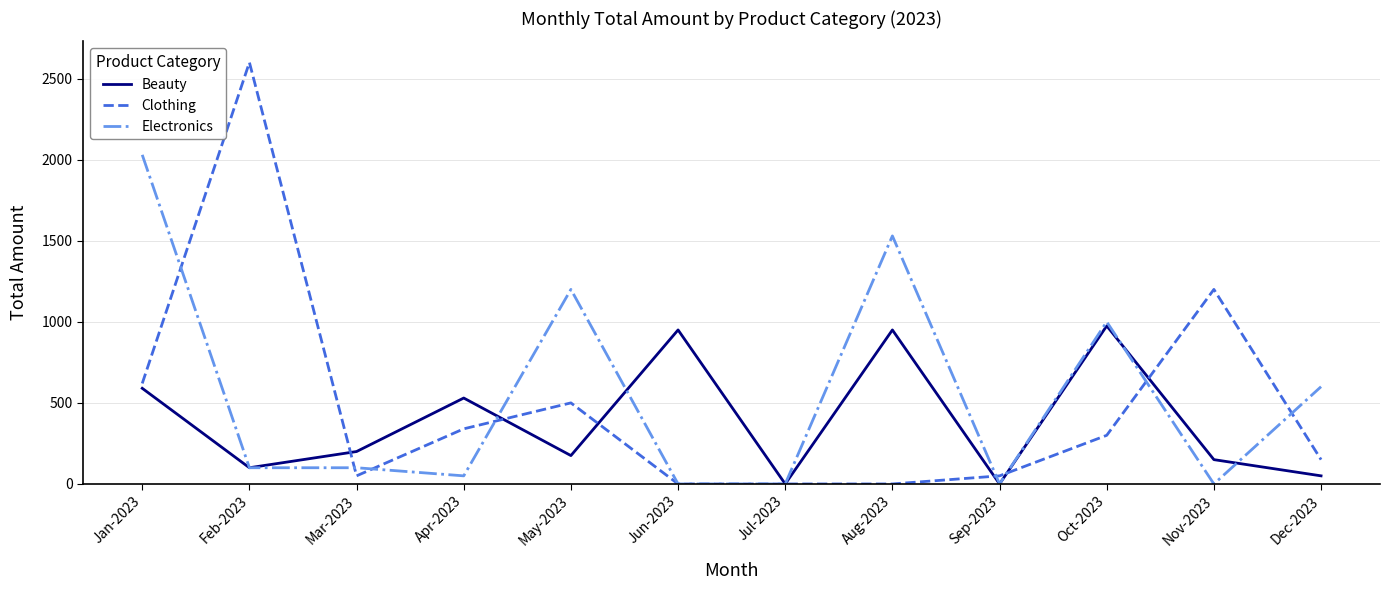

At which category is the sum across all series the highest?

Jan-2023